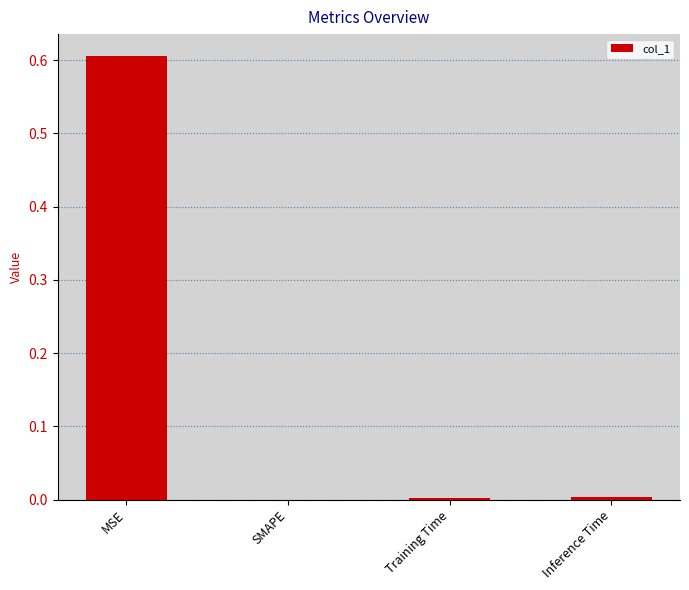

Between MSE and SMAPE, which is larger?

MSE